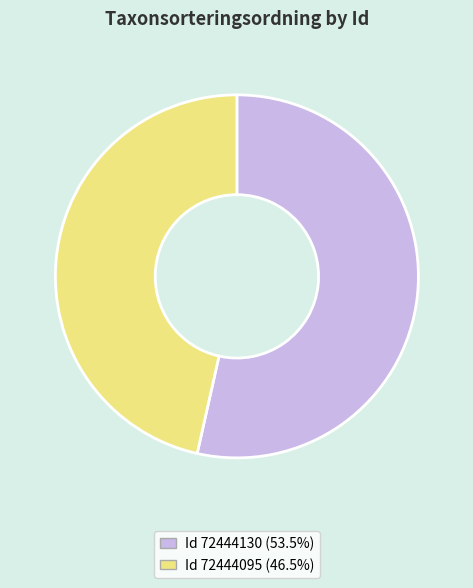

Is there a majority slice in this chart?

Yes